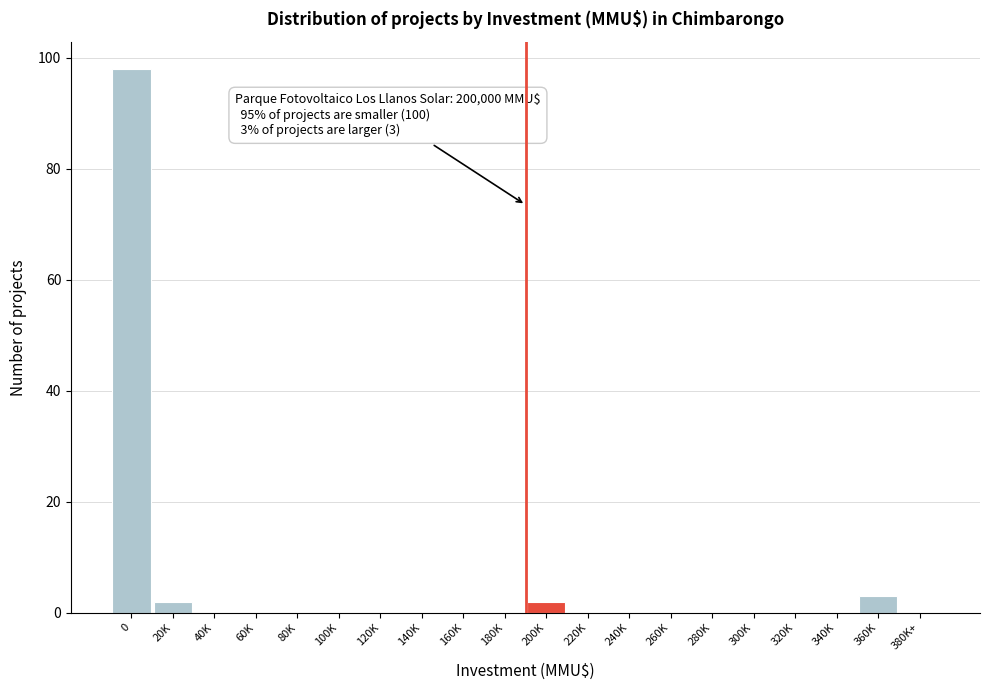

Reading left to right, list all the values displayed in this chart.

0=98	20K=2	40K=0	60K=0	80K=0	100K=0	120K=0	140K=0	160K=0	180K=0	200K=2	220K=0	240K=0	260K=0	280K=0	300K=0	320K=0	340K=0	360K=3	380K+=0